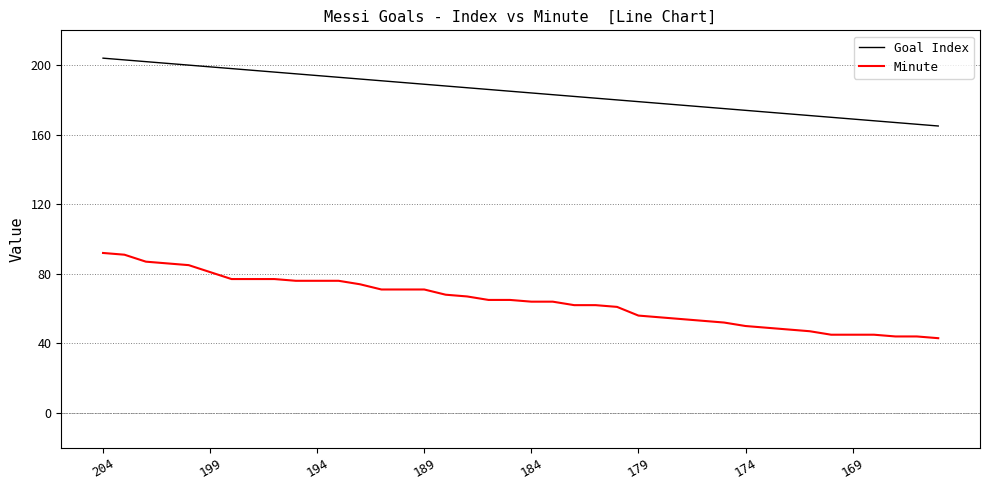

True or false: Minute and Goal Index cross at least once.

False